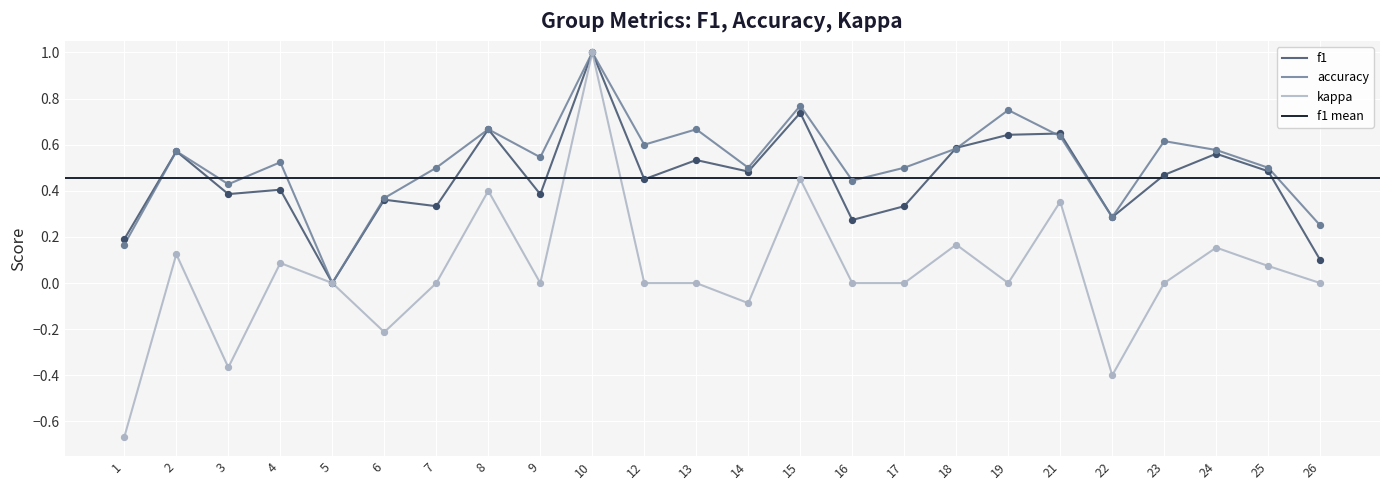

At how many categories does at least one series exceed 0?

23